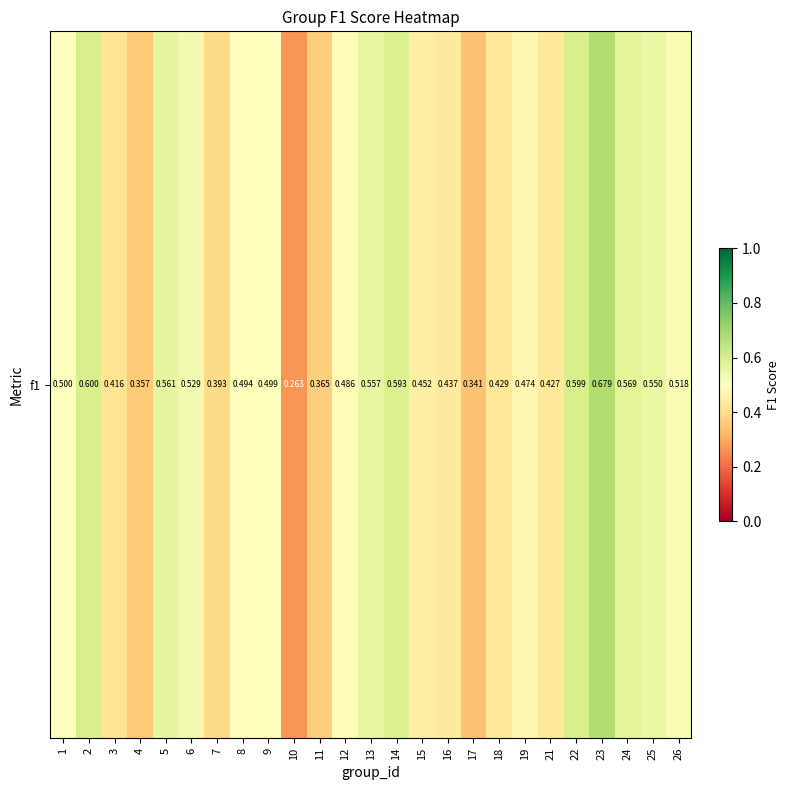

What is the difference between the second highest and second lowest values?

0.3